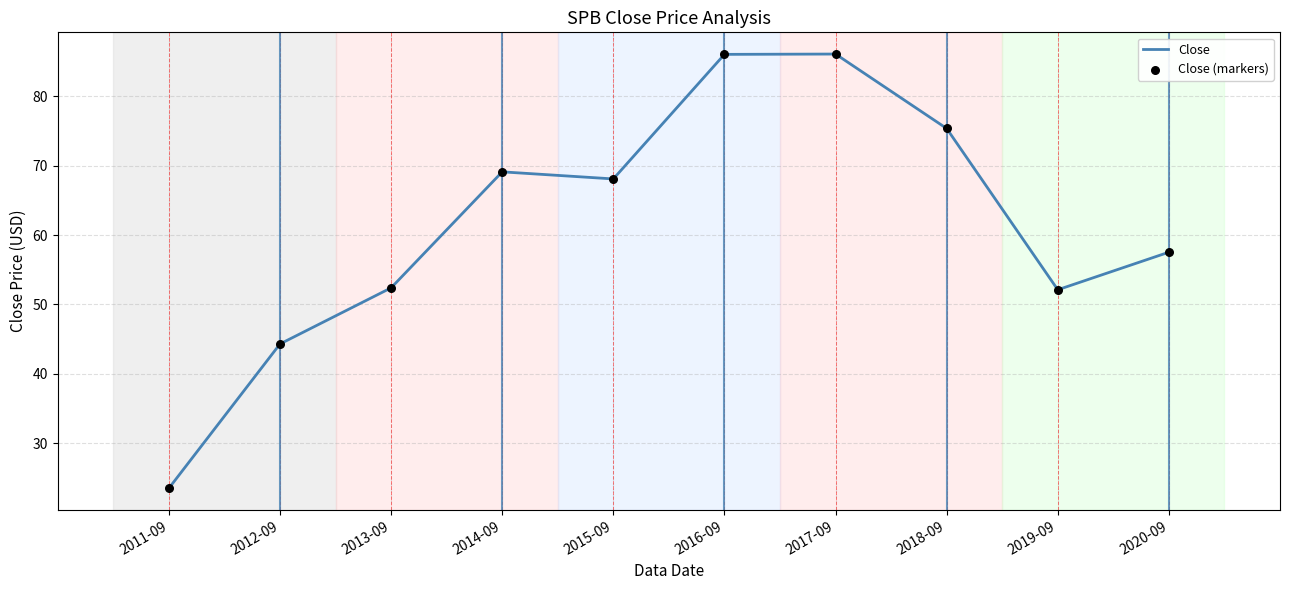

Between 2016-09 and 2020-09, which is larger?

2016-09